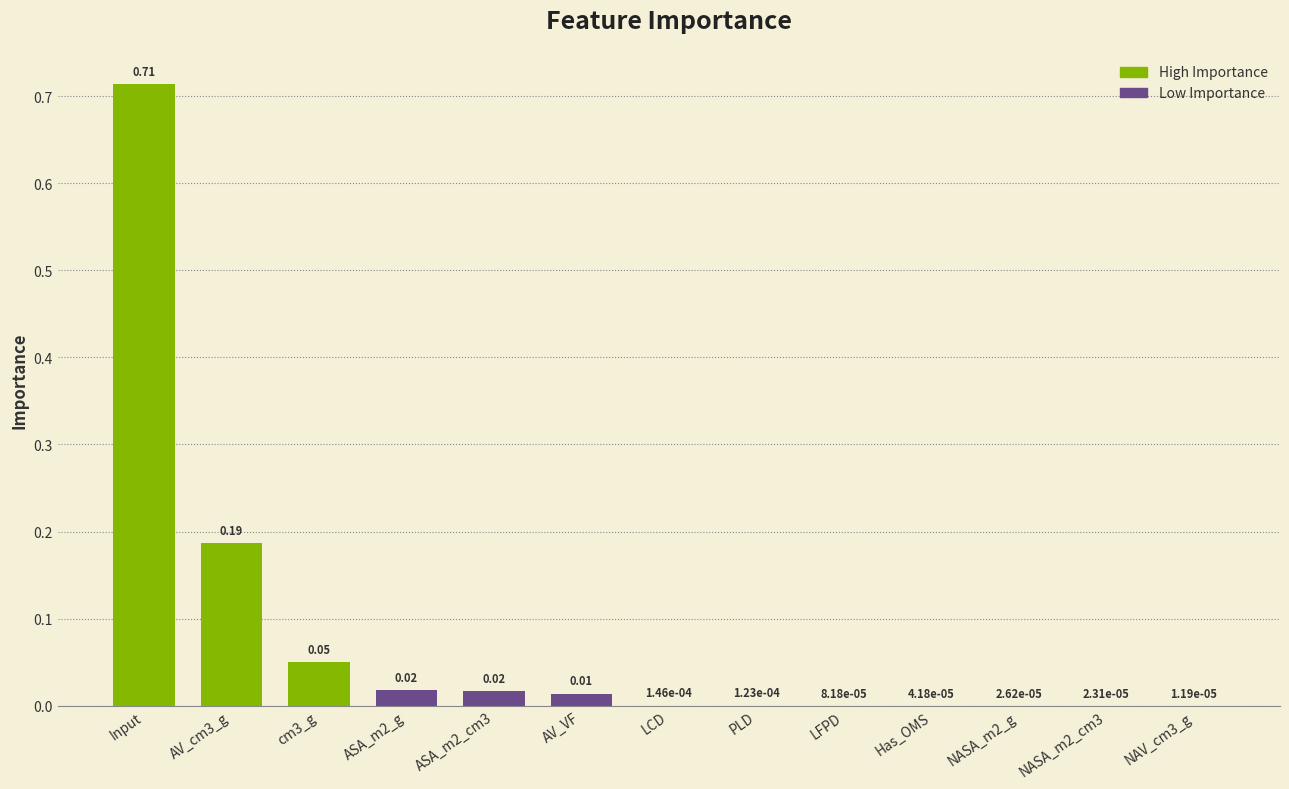

Between NASA_m2_cm3 and Input, which is larger?

Input